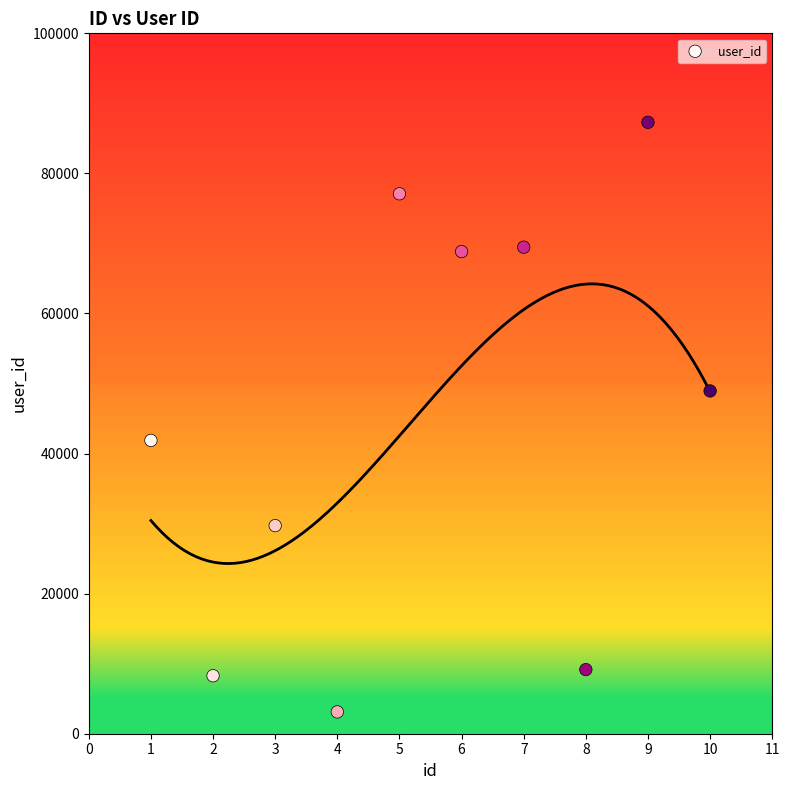

What is the average X value?

6